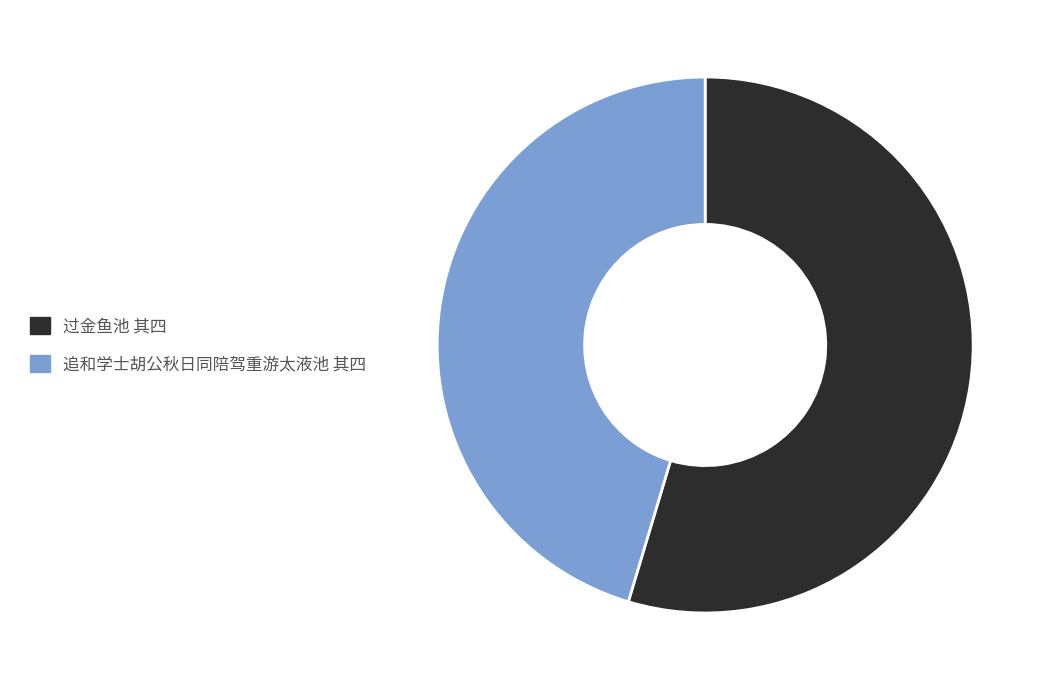

What is the largest slice in the pie chart?

过金鱼池 其四